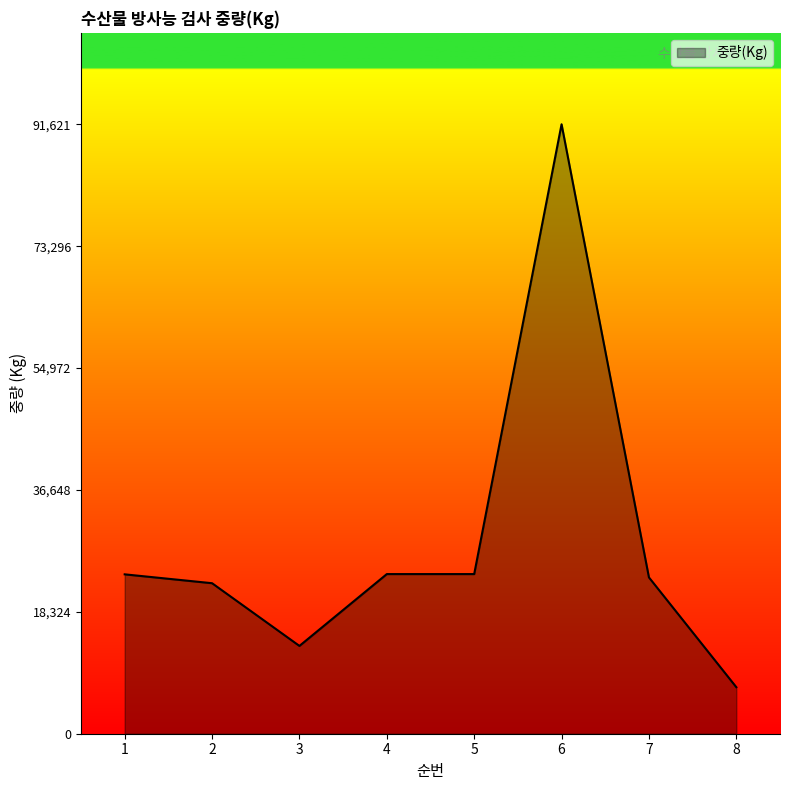

What is the ratio of the value at 8 to the value at 5?

0.3